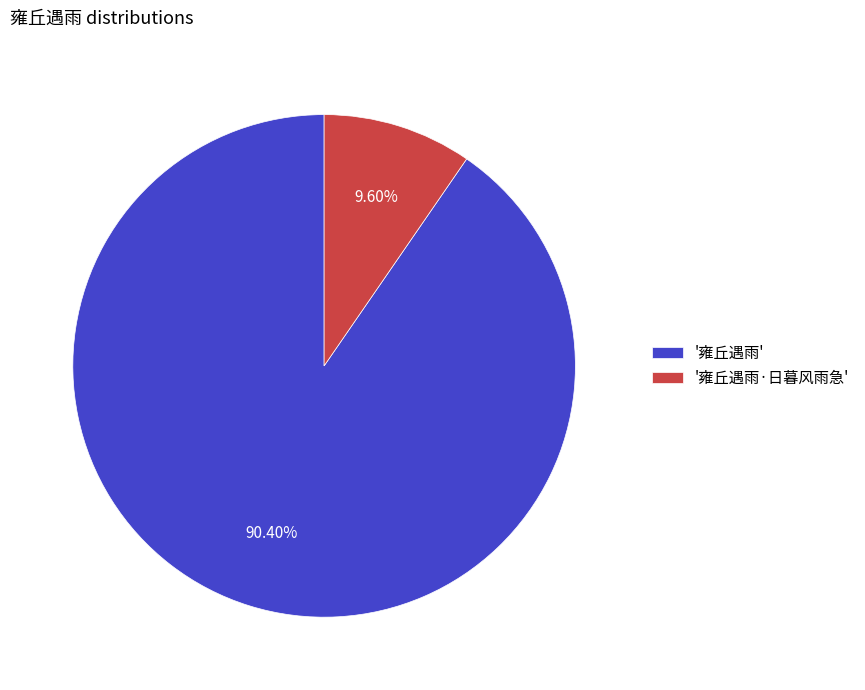

Which slice represents more than half of the pie?

'雍丘遇雨'